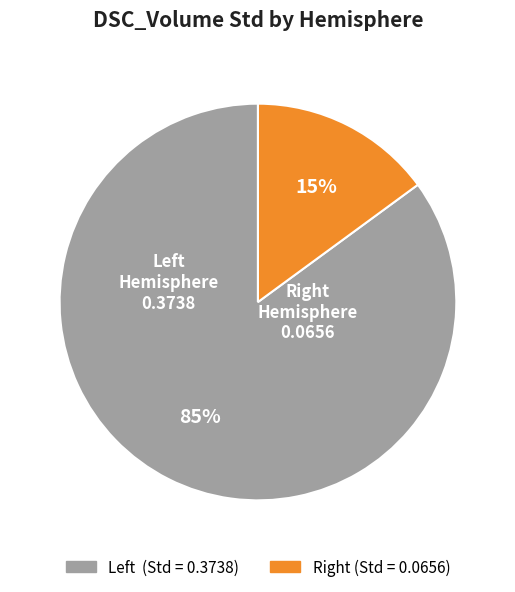

To the nearest percent, what is the difference between the largest and smallest slice percentages?

70%